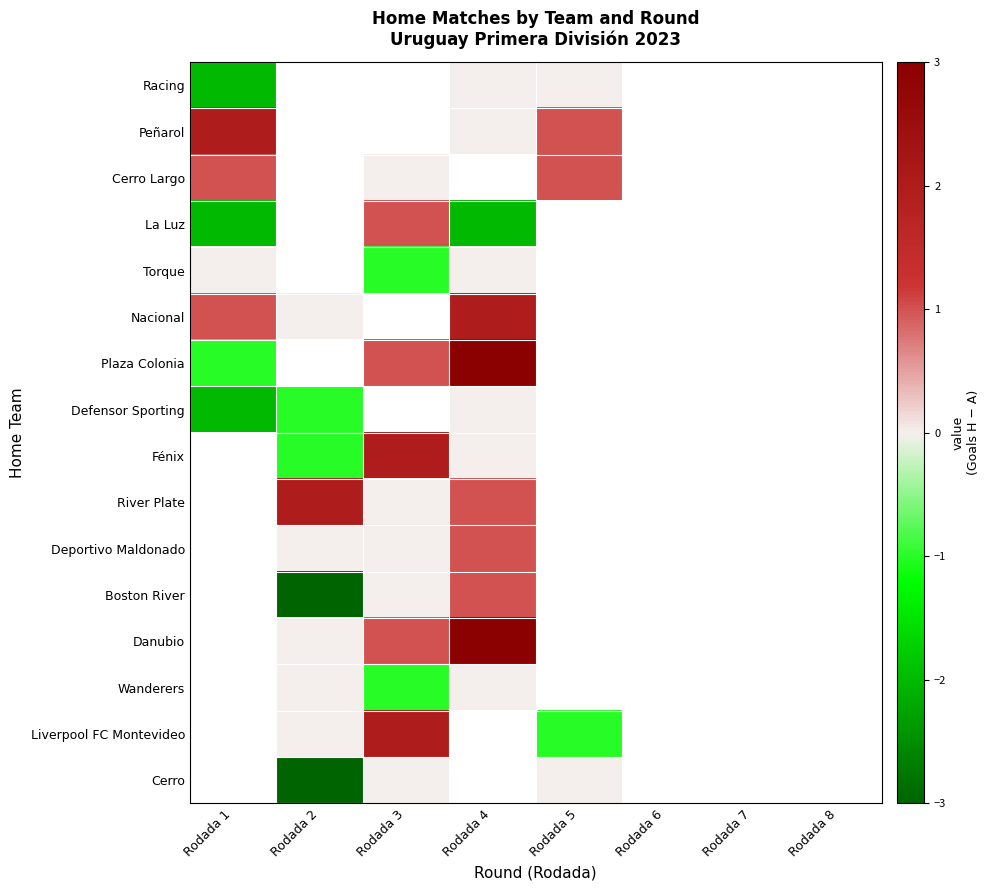

Which series has the widest spread of values?

Plaza Colonia